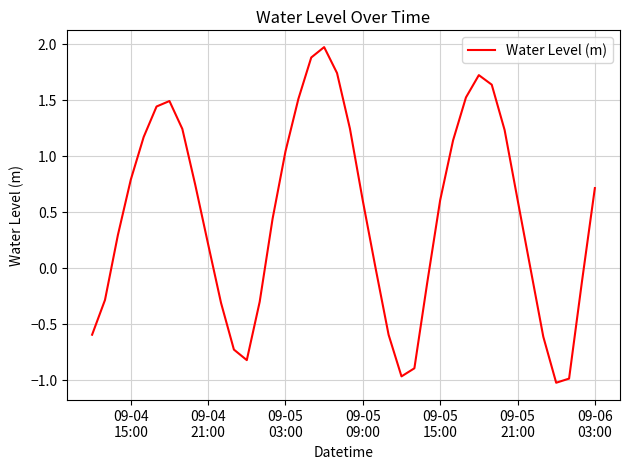

What is the minimum value shown in the chart?

-1.0